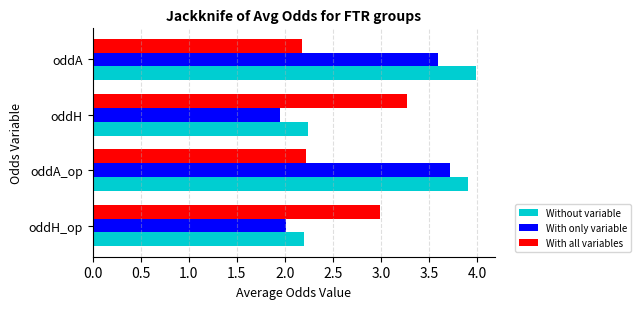

The value of With only variable at oddH is 3.3. True or false?

False